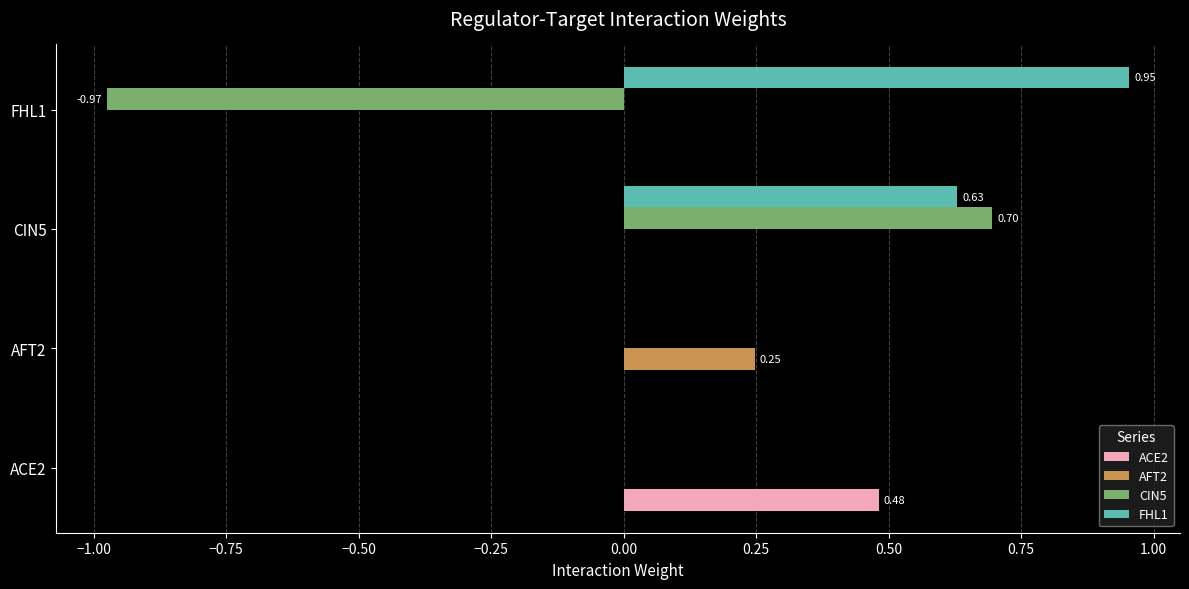

What is the sum of the CIN5 values at AFT2 and CIN5?

0.7